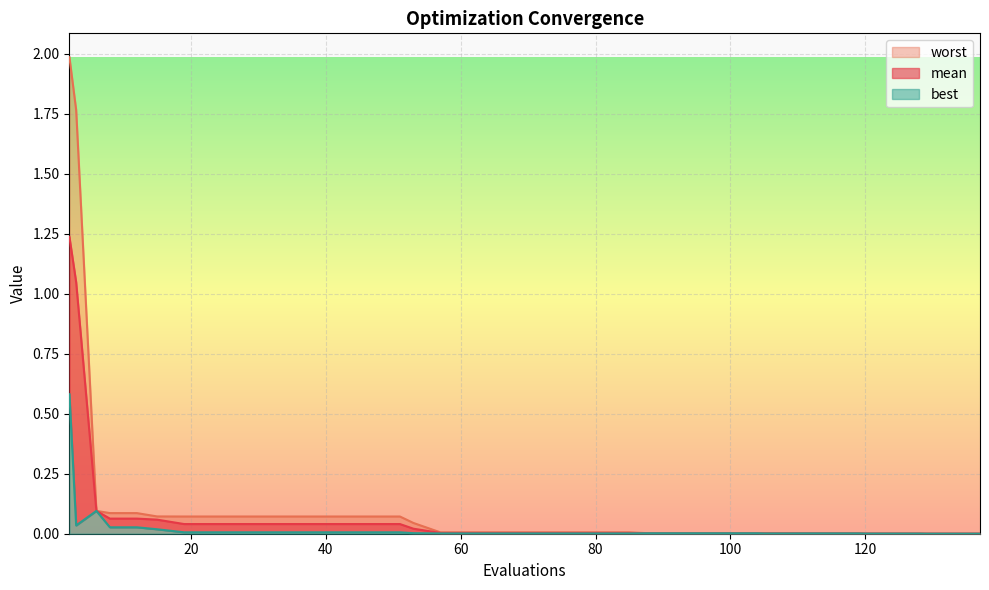

What is the sum of all worst values?

4.8